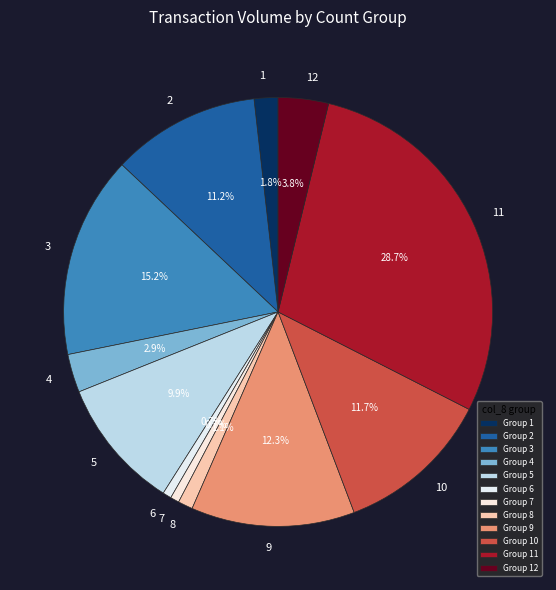

Which category has the smallest portion of the pie?

6